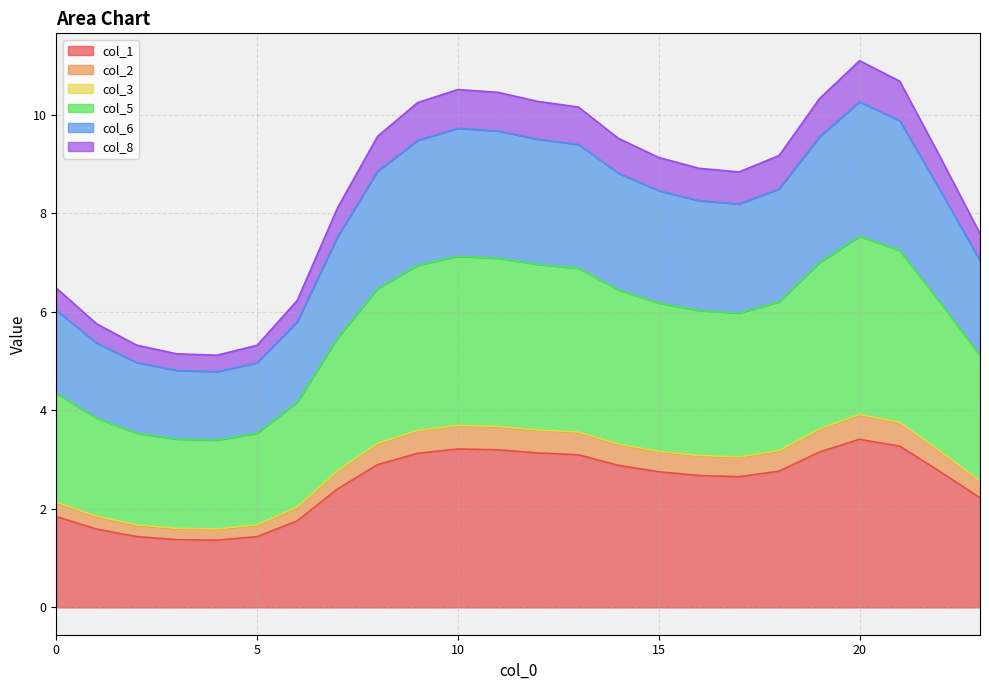

How many data points does each series have?

24